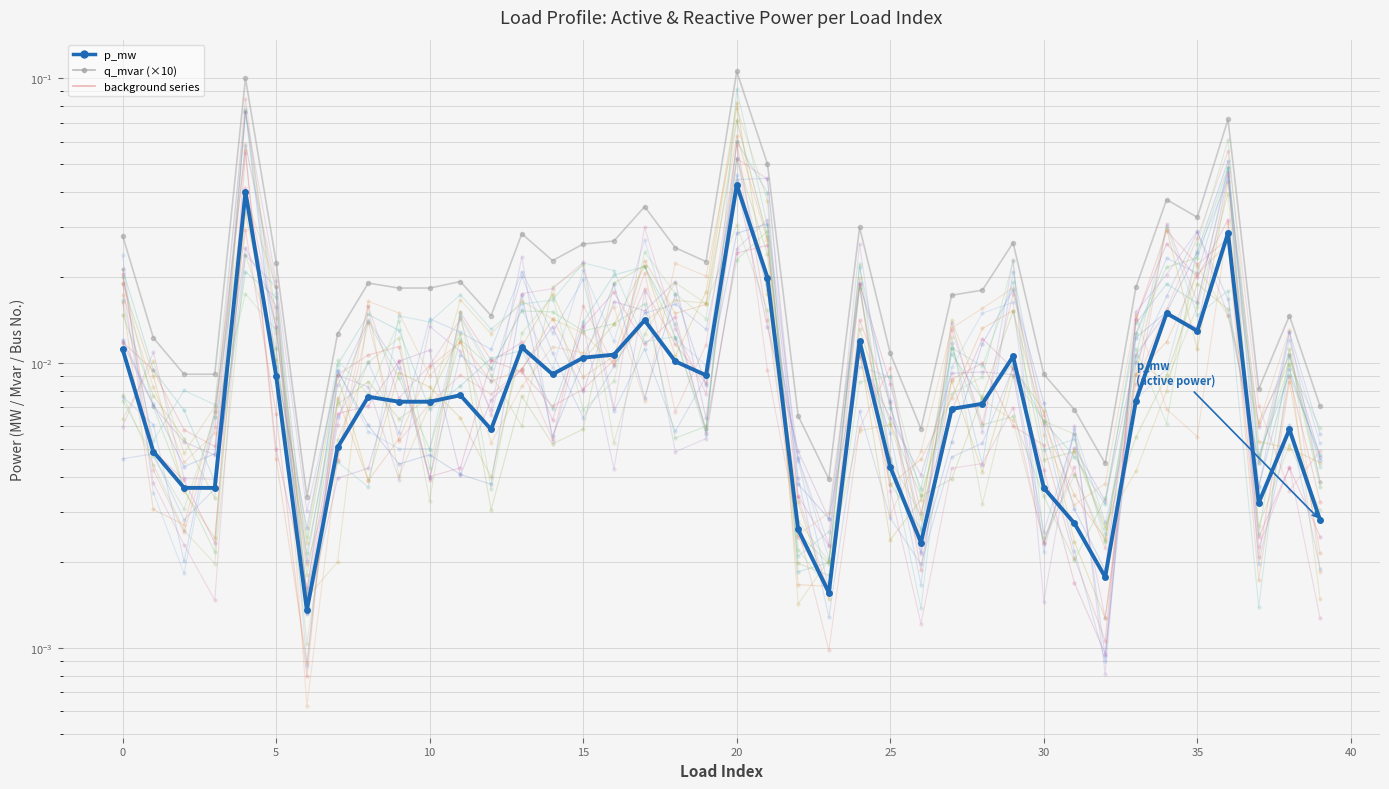

True or false: q_mvar (×10) has more than 0 points higher than both neighbors.

True